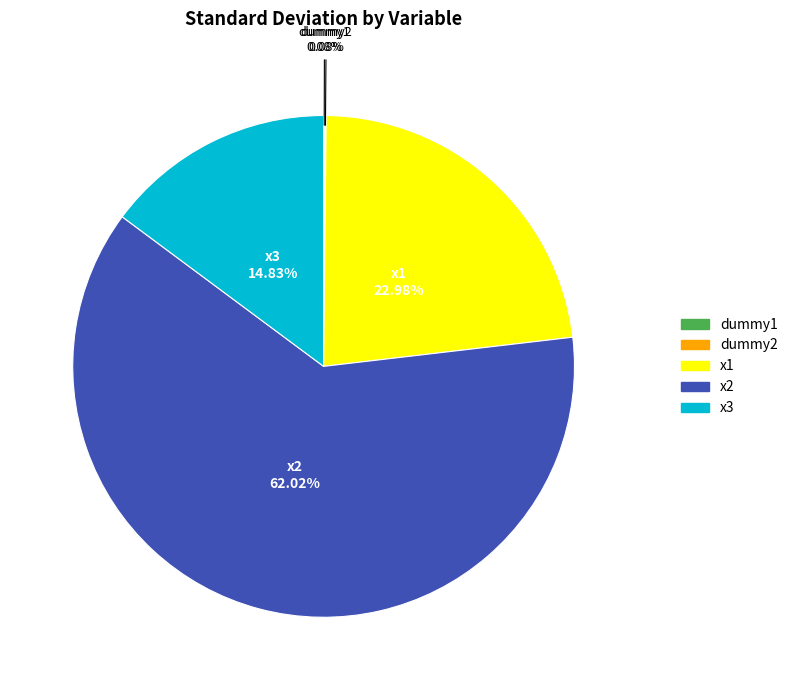

Which category has the biggest portion of the pie?

x2